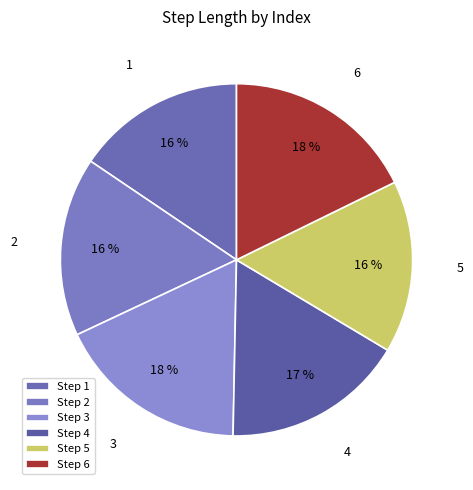

Do 5 and 1 together represent more than half of the pie?

No